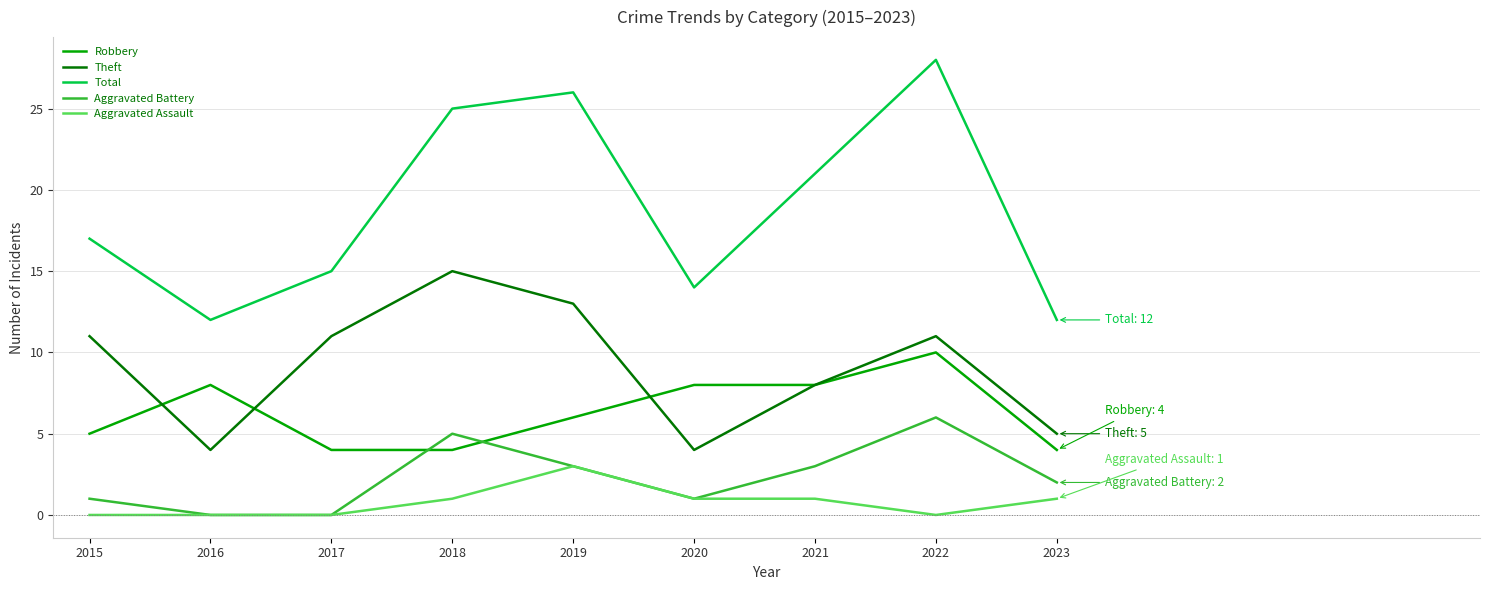

How many Aggravated Assault values are between 0 and 1?

8